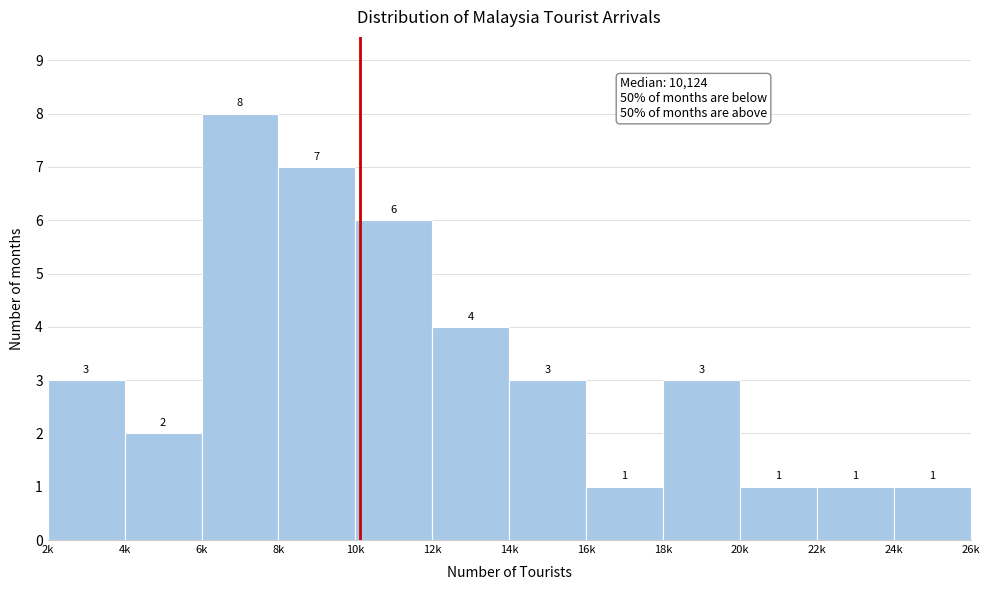

Reading left to right, extract all data points from this chart.

3	2	8	7	6	4	3	1	3	1	1	1